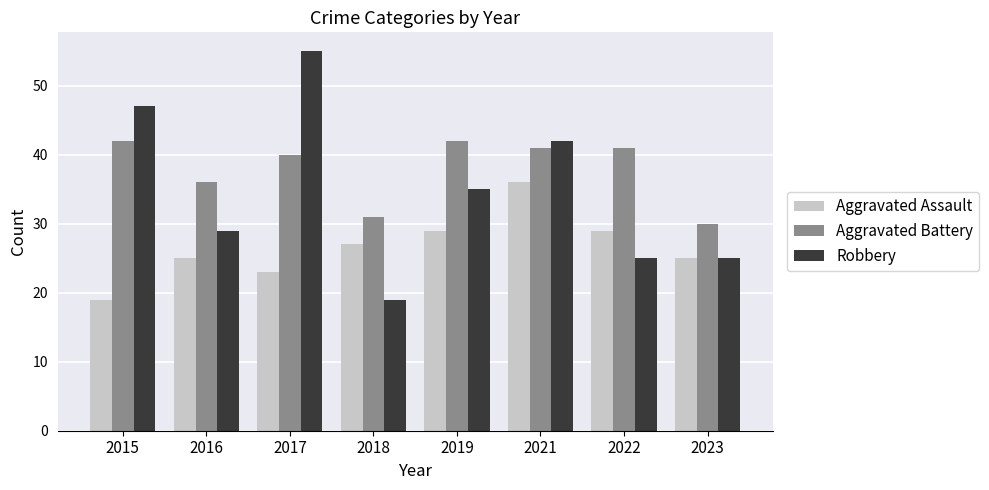

Reading left to right, transcribe all the data shown in this chart.

Aggravated Assault: 19	25	23	27	29	36	29	25
Aggravated Battery: 42	36	40	31	42	41	41	30
Robbery: 47	29	55	19	35	42	25	25